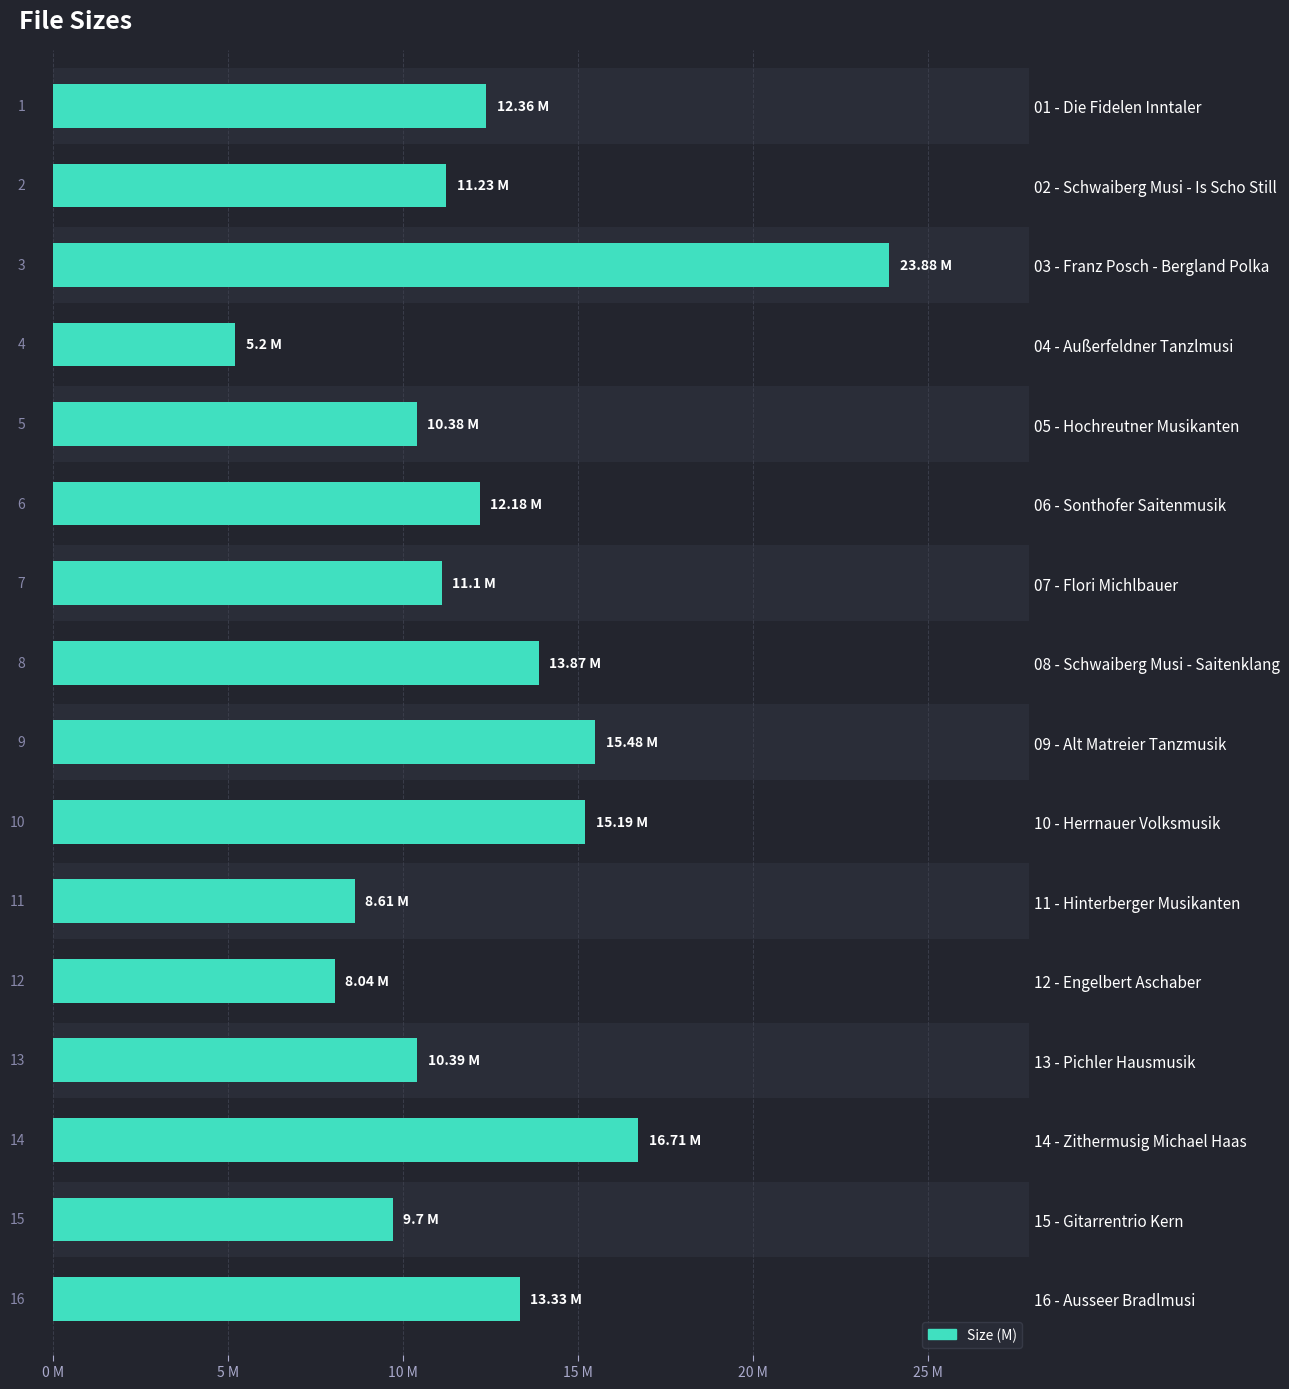

What is the value of the 15th bar from the left?

9.7